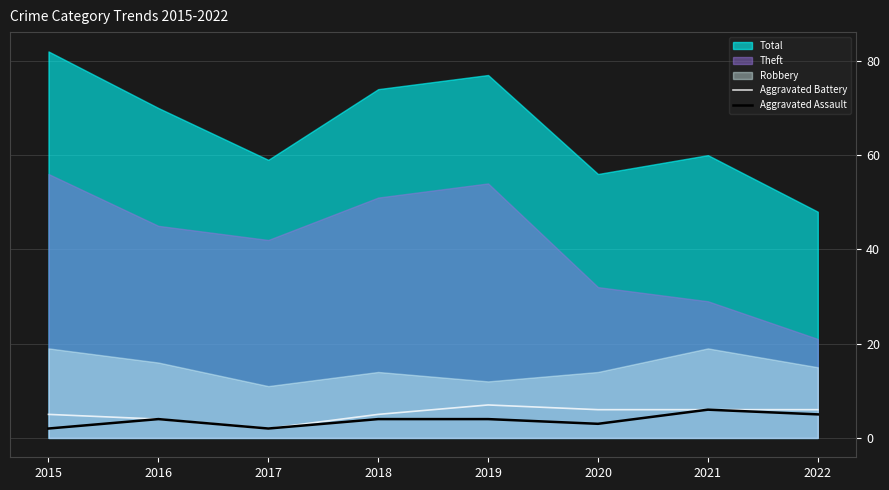

The value of Aggravated Assault at 2018 is 6. True or false?

False